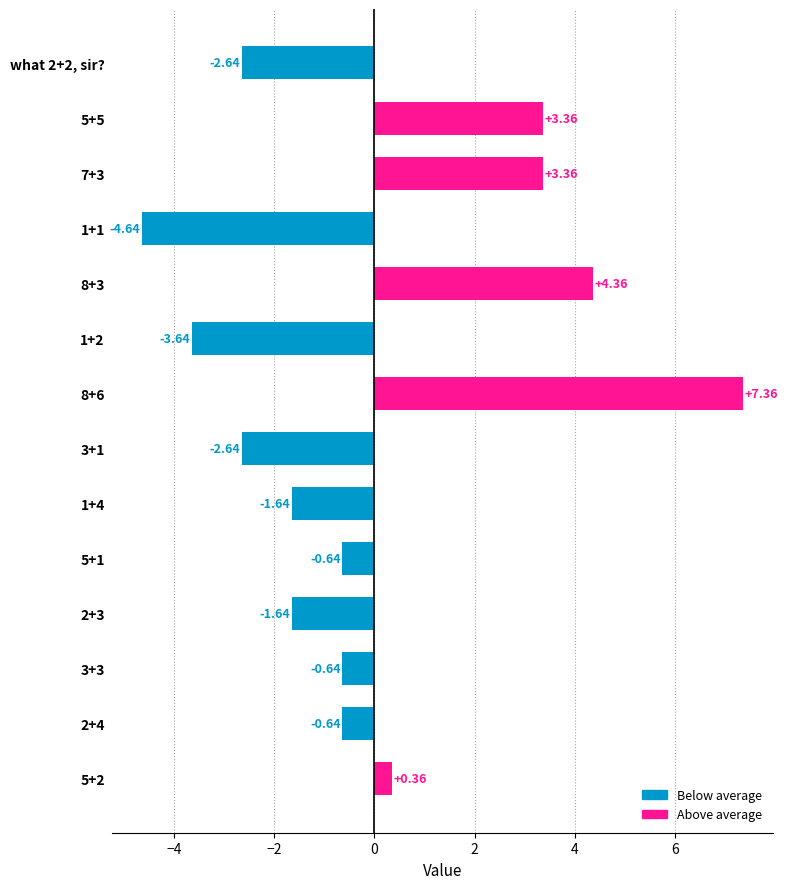

What is the difference between the maximum and minimum values?

12.0